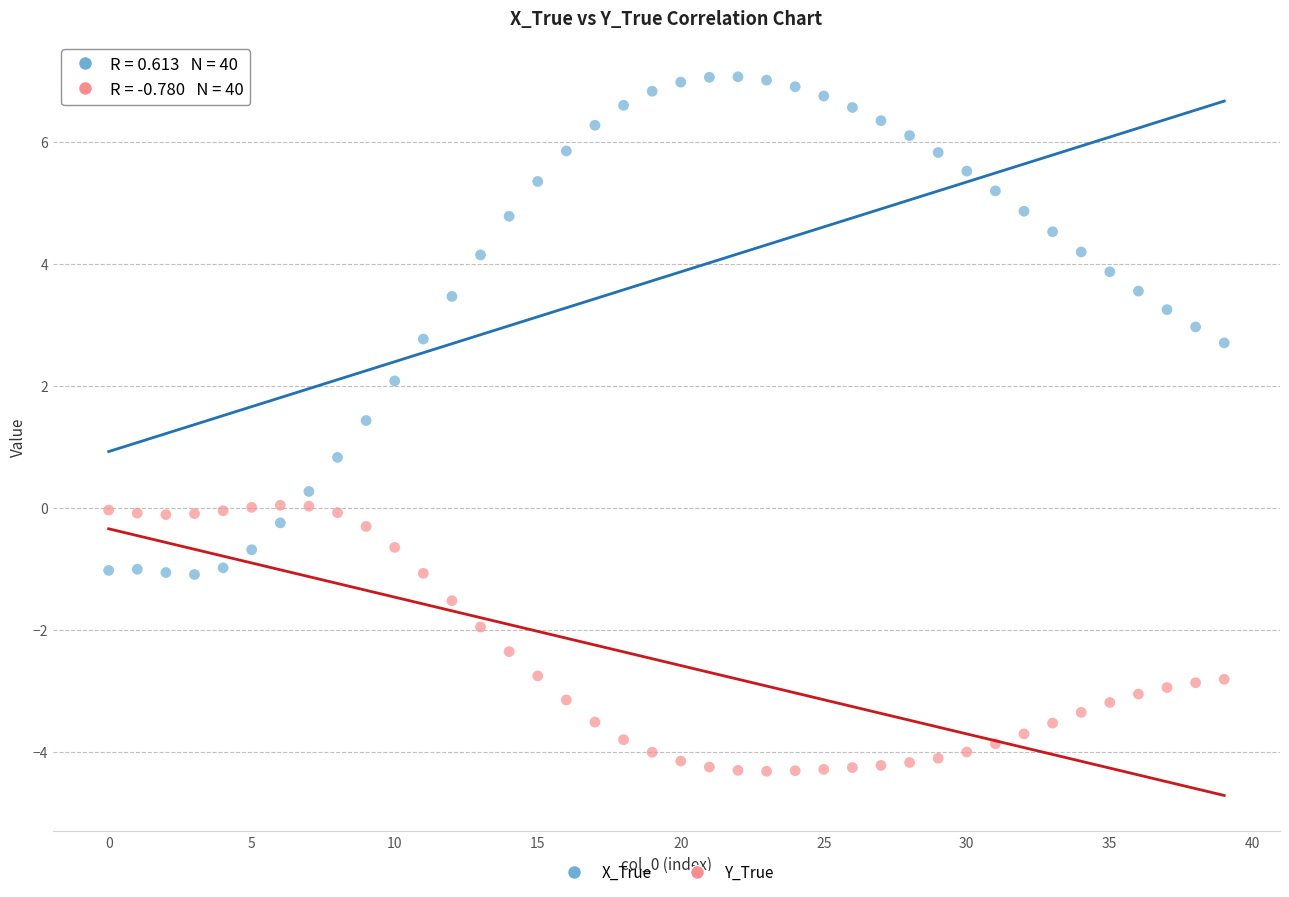

Which series has the widest spread of Y values?

X_True